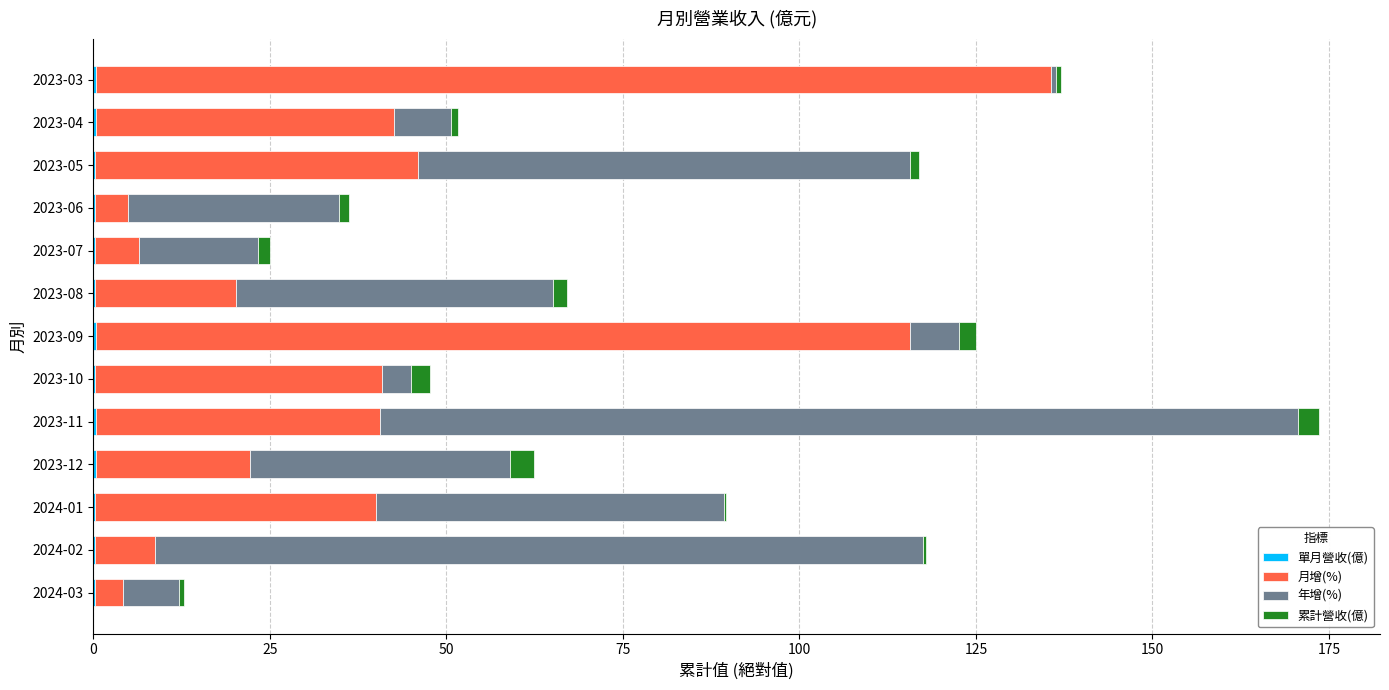

At which category is the sum across all series the highest?

2023-11